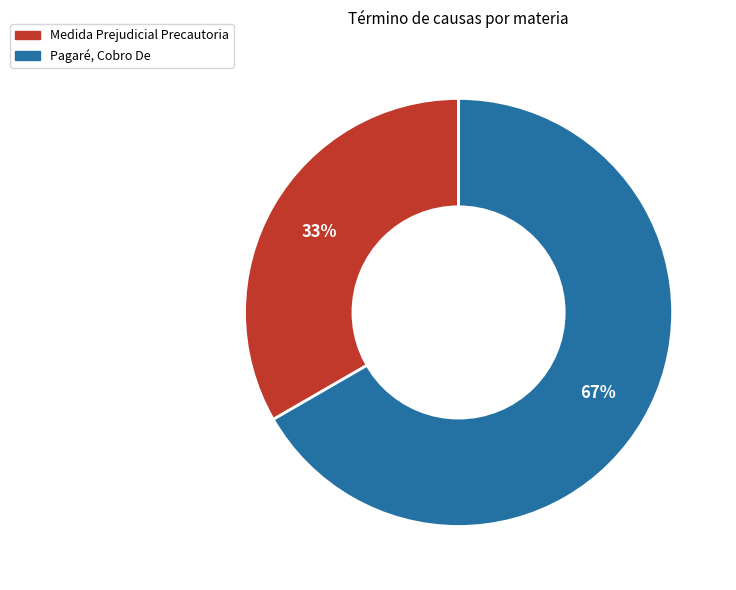

Is Pagaré, Cobro De the majority of the pie?

Yes